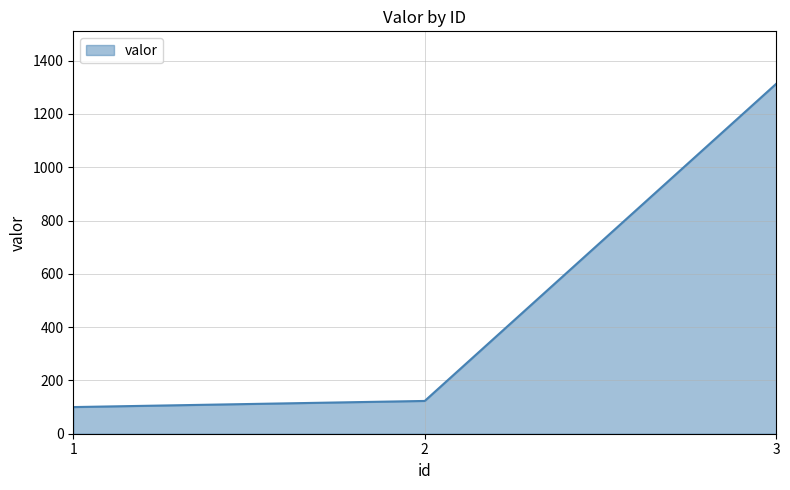

What is the approximate value at 2, to the nearest 50?

100